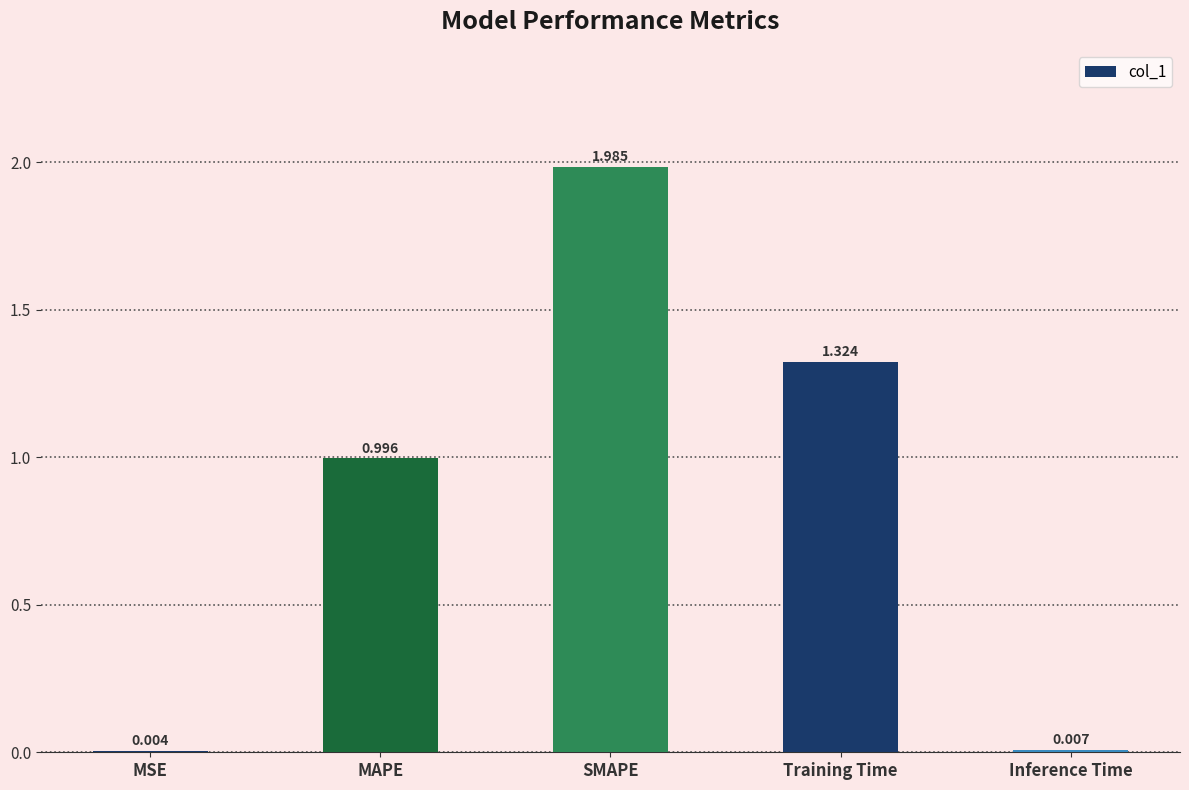

Which has a higher value, Inference Time or MSE?

Inference Time